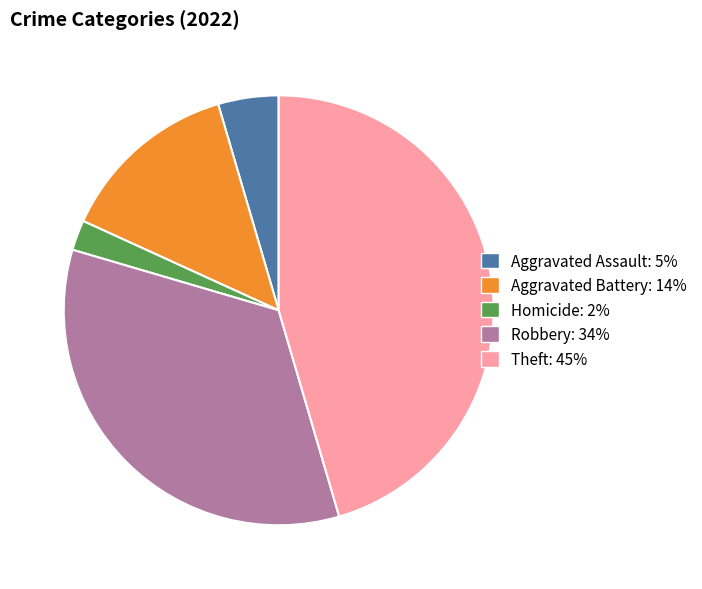

Is there any slice that represents more than half of the pie?

No